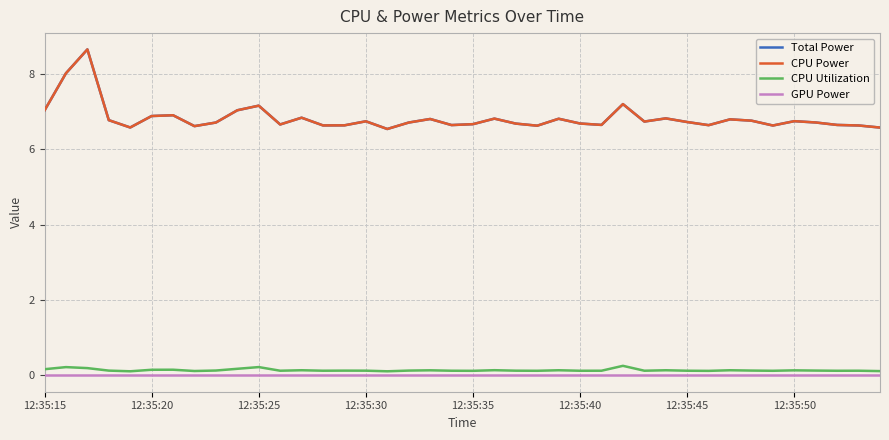

Does the chart have visible grid lines?

Yes